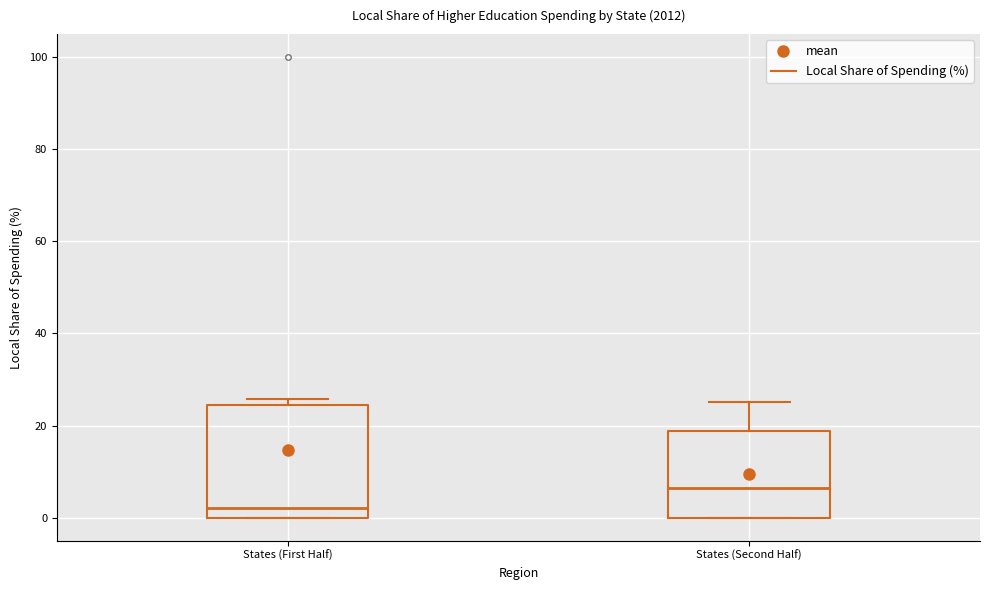

Reading left to right, read every box against the y-axis: the position of its median line, the range the box covers, and the ends of its whiskers. The values are not printed on the chart, so give them approximately, as read against the axis.

States (First Half): median 2, box 0 to 24, whiskers 0 to 26
States (Second Half): median 6, box 0 to 18, whiskers 0 to 26